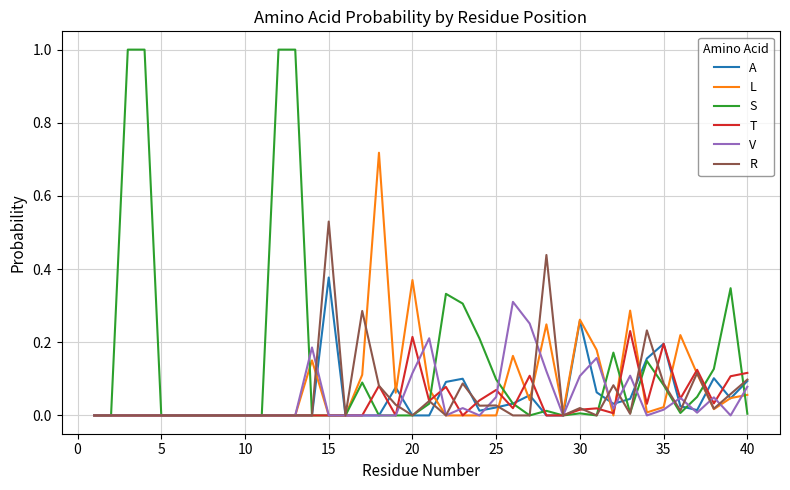

List the series in order of their peak value, highest first.

S, L, R, A, V, T